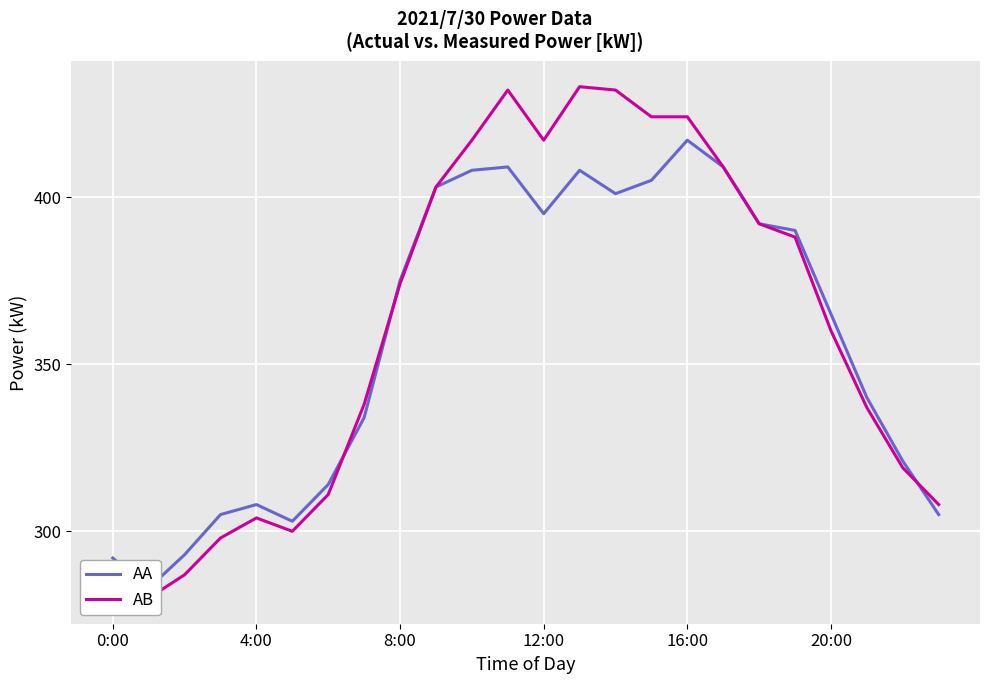

At which category does the chart reach its peak across all series?

13